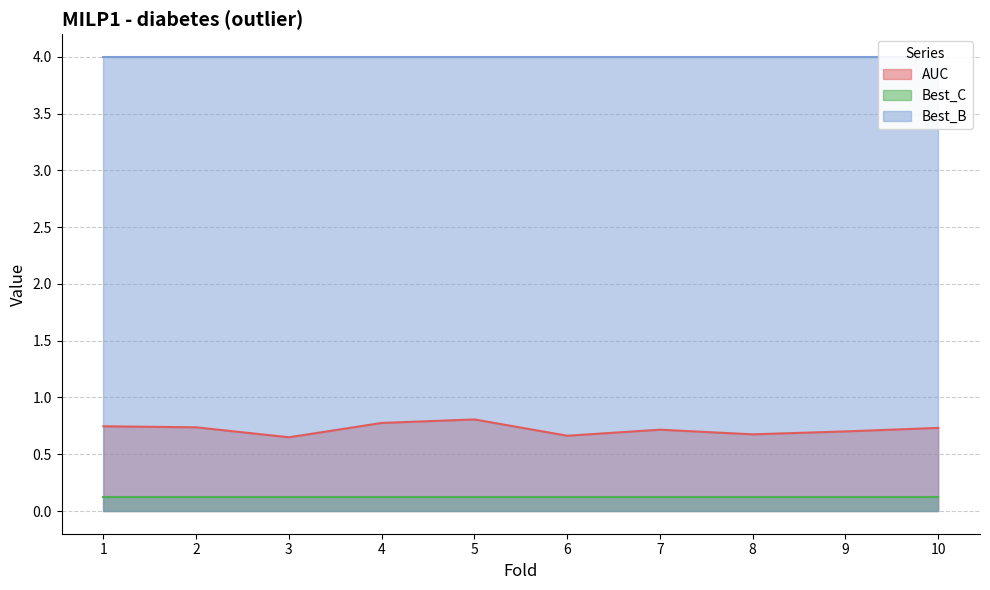

What value does the AUC series have at 10?

0.7